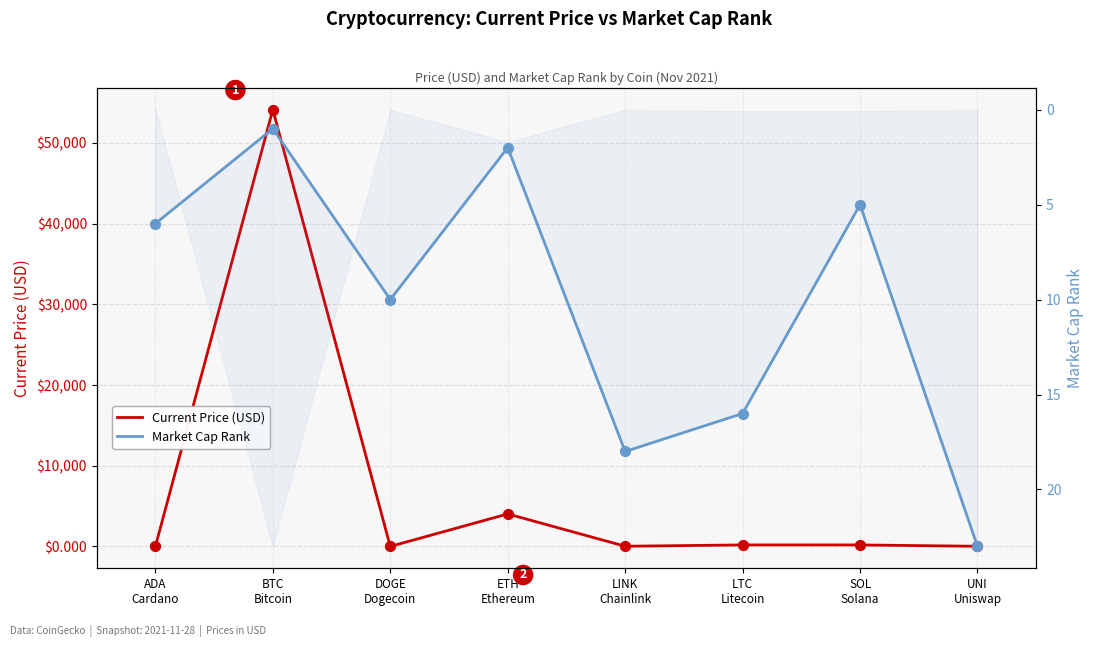

At which category is the sum across all series the highest?

BTC
Bitcoin